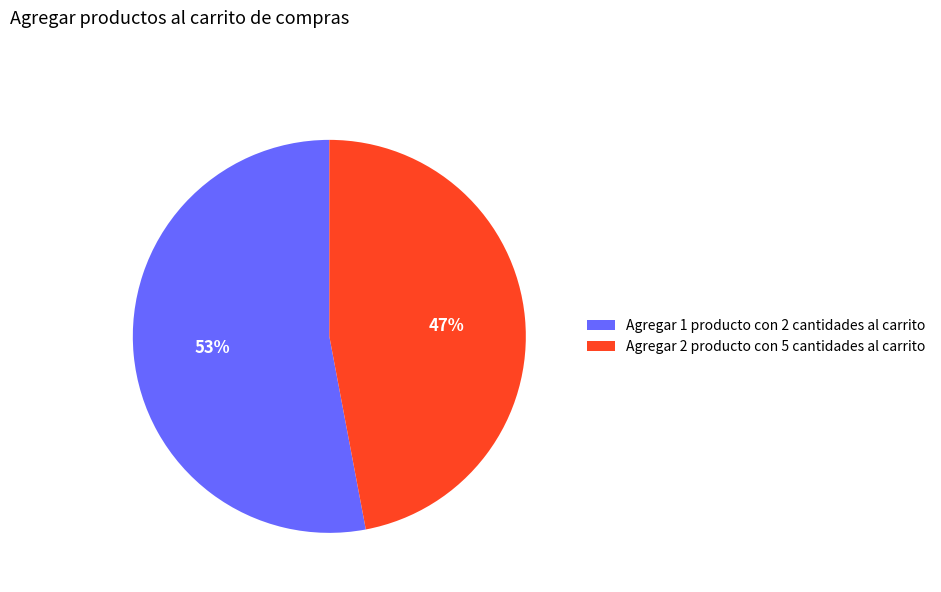

Does Agregar 2 producto con 5 cantidades al carrito represent more than half of the total?

No